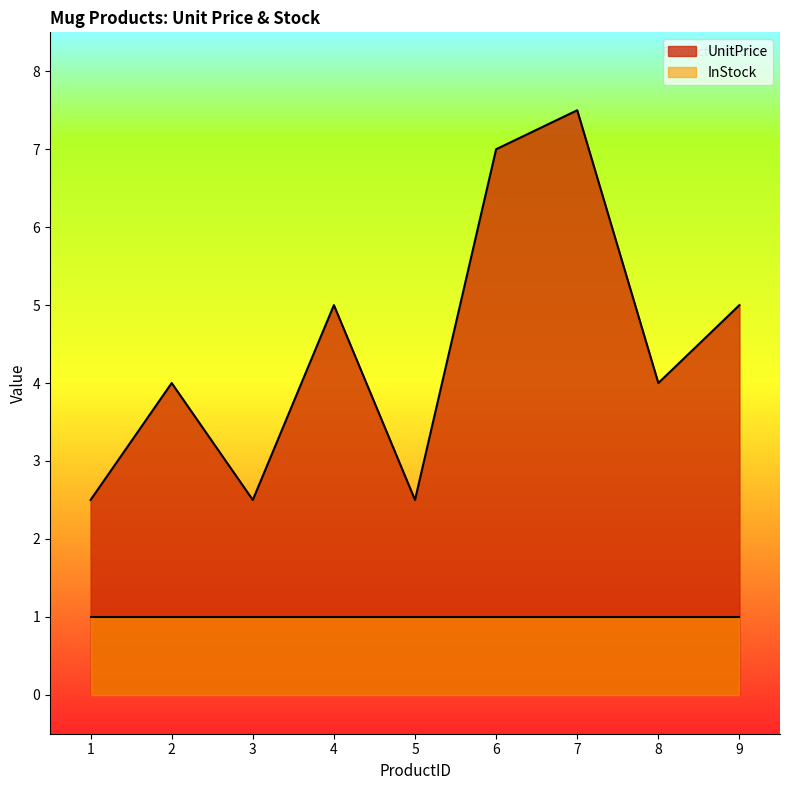

What is the value of the 1st point from the left?

2.5